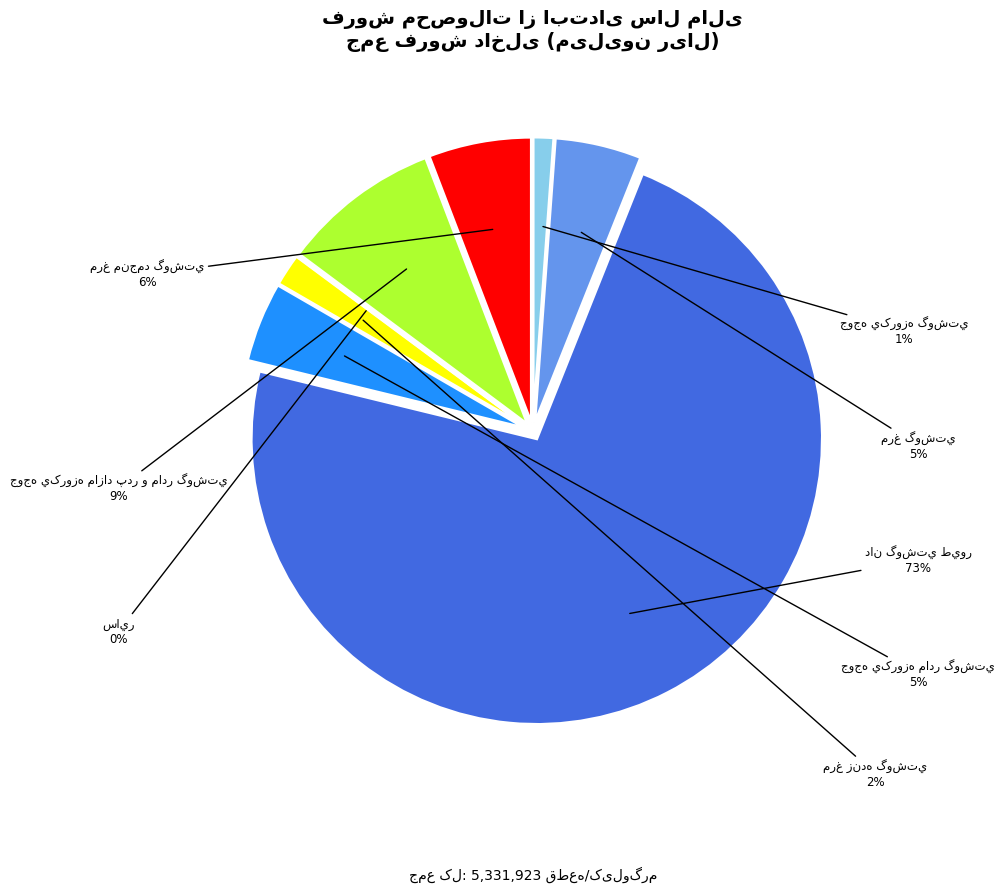

How many slices are in this pie chart?

8